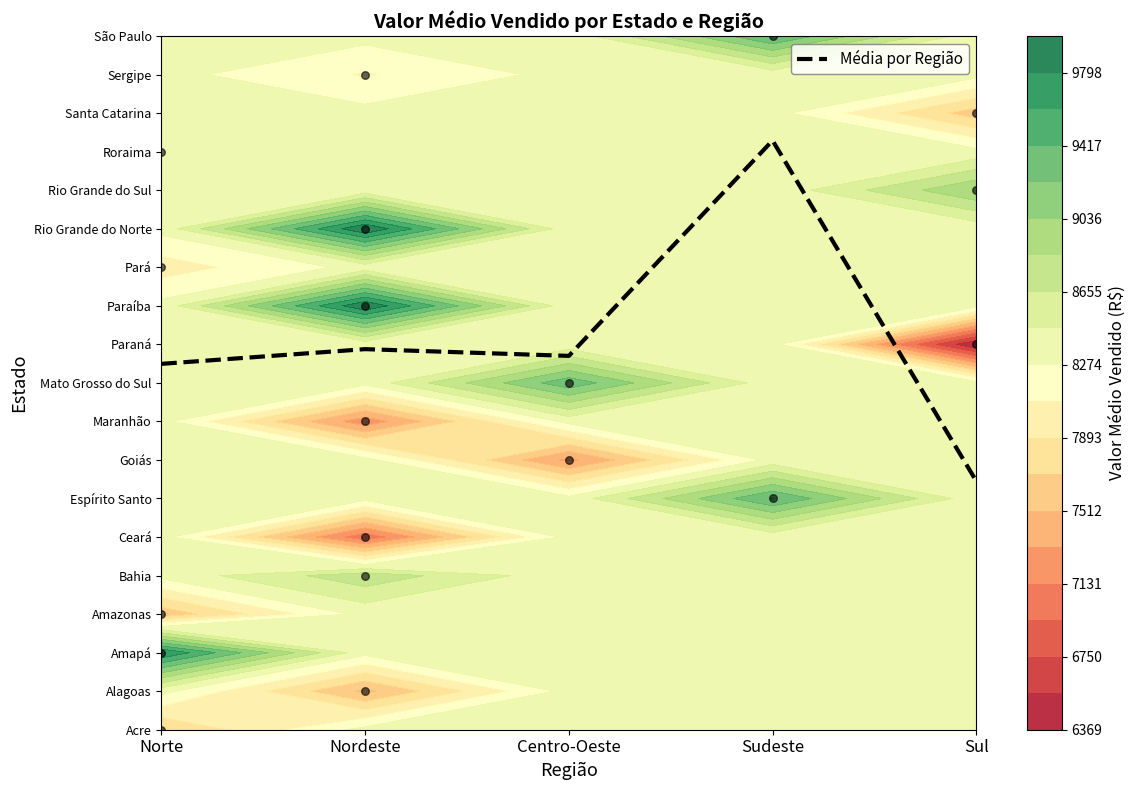

List the labels in order of value, smallest first.

Sul, Norte, Centro-Oeste, Nordeste, Sudeste